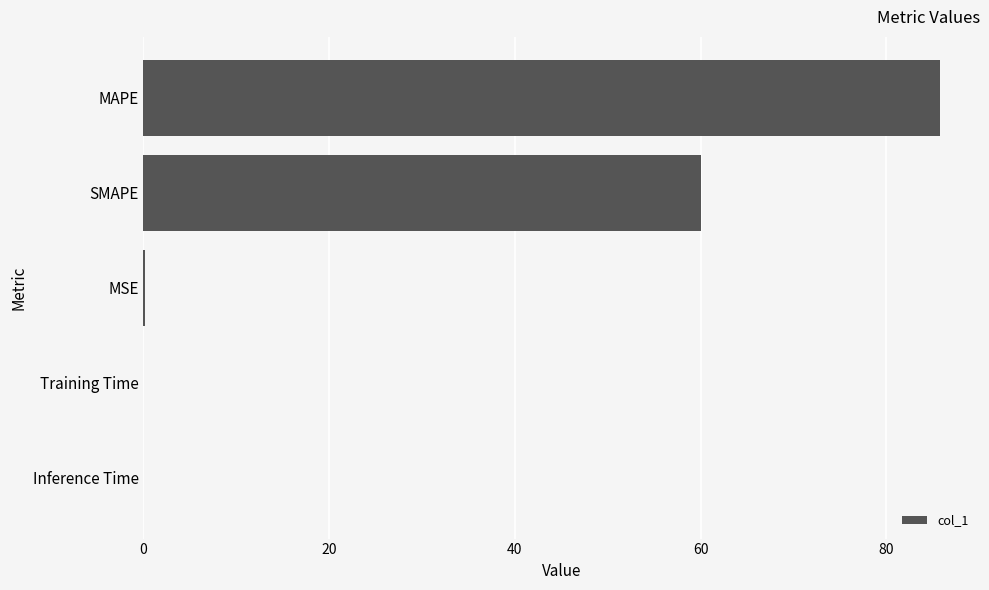

Where is the data nearest to the value 42?

SMAPE